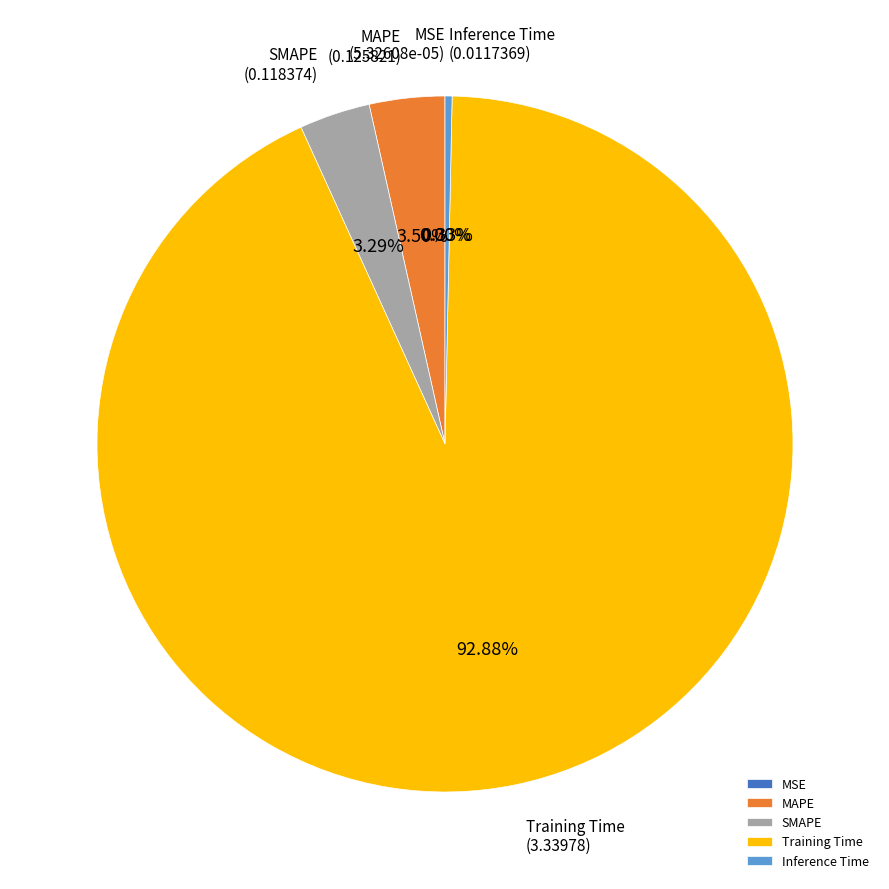

Which has a higher value, SMAPE or Training Time?

Training Time